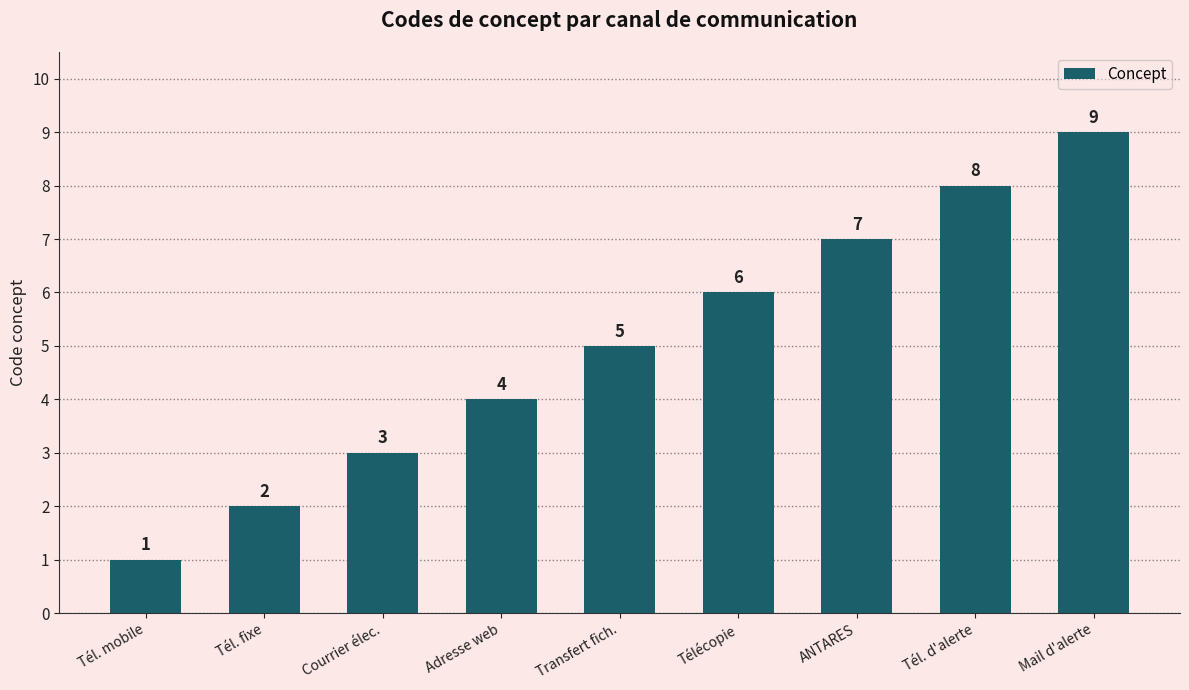

What is the maximum value shown in the chart?

9